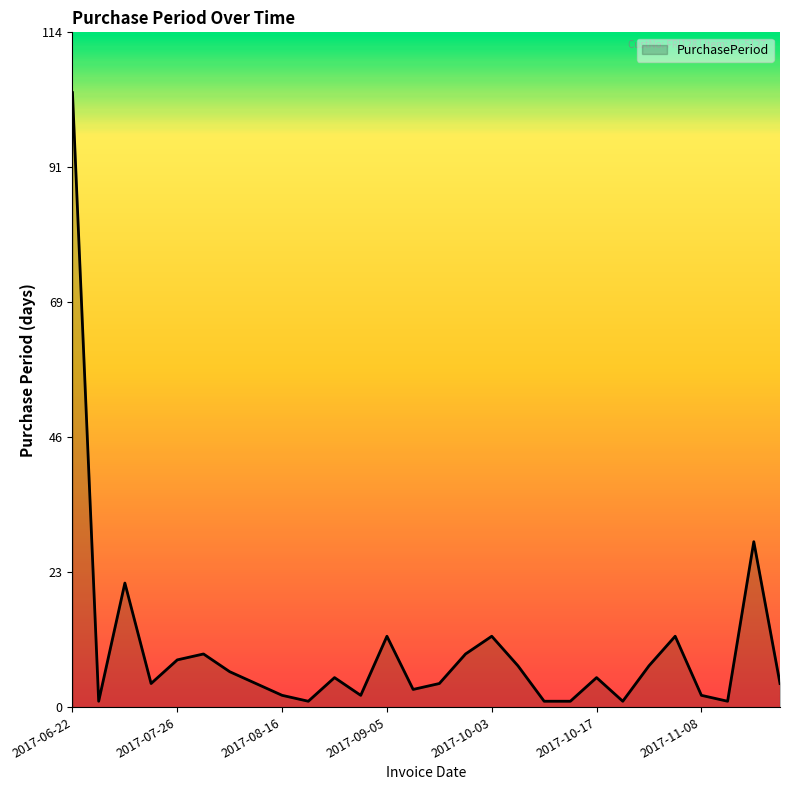

What is the maximum value shown in the chart?

104